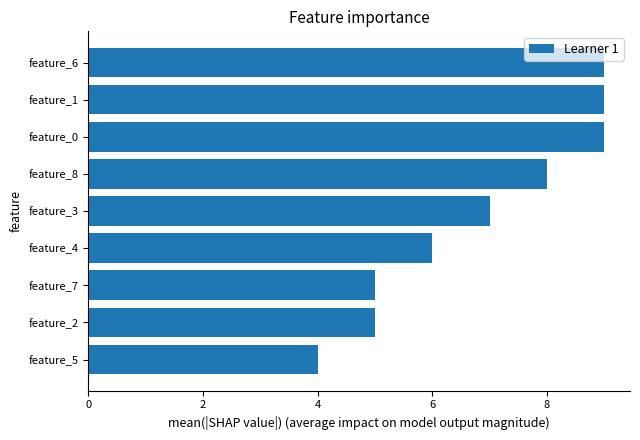

What is the average value?

7